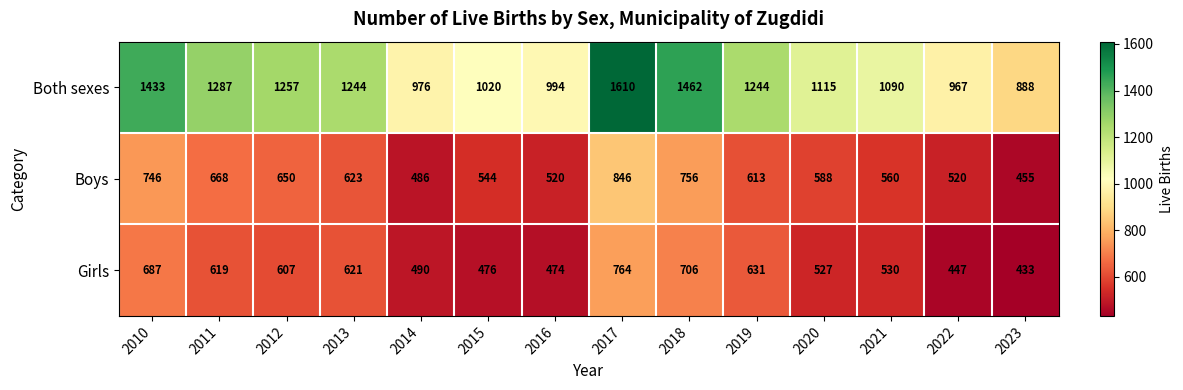

What is the average value of the Both sexes series?

1185